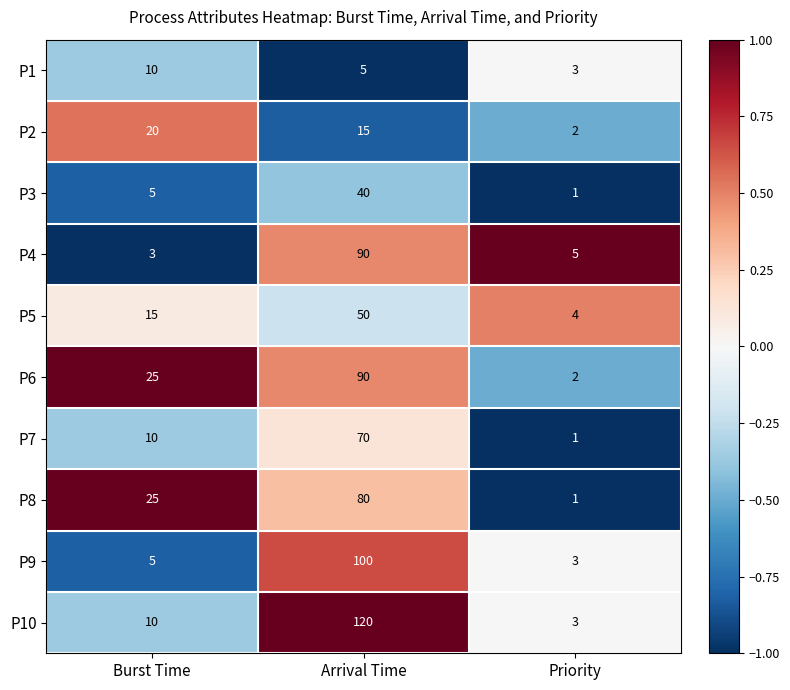

How many distinct data groups are displayed?

10